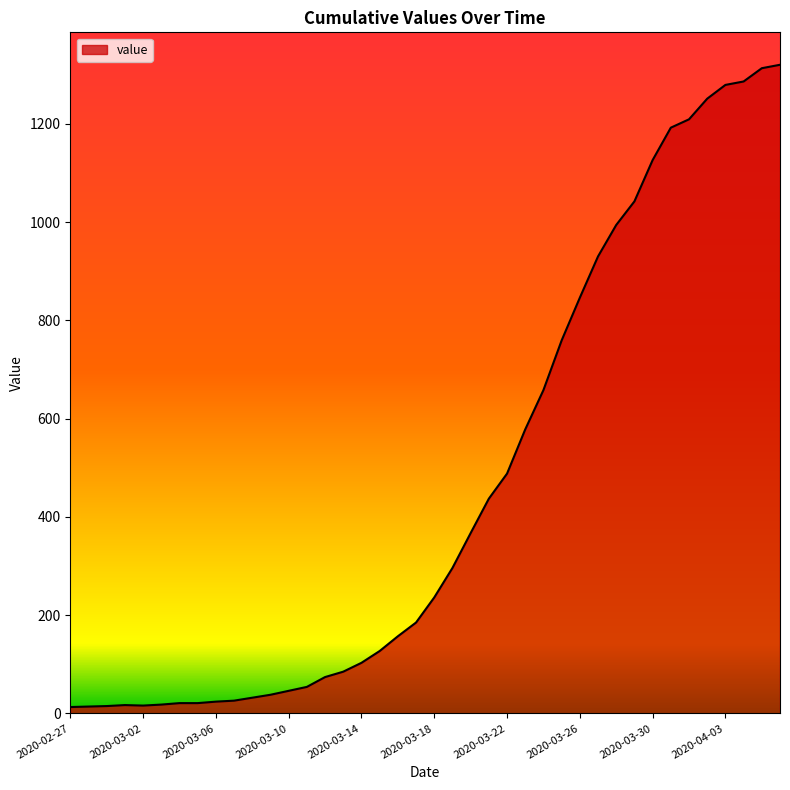

What is the difference between the maximum and minimum values?

1307